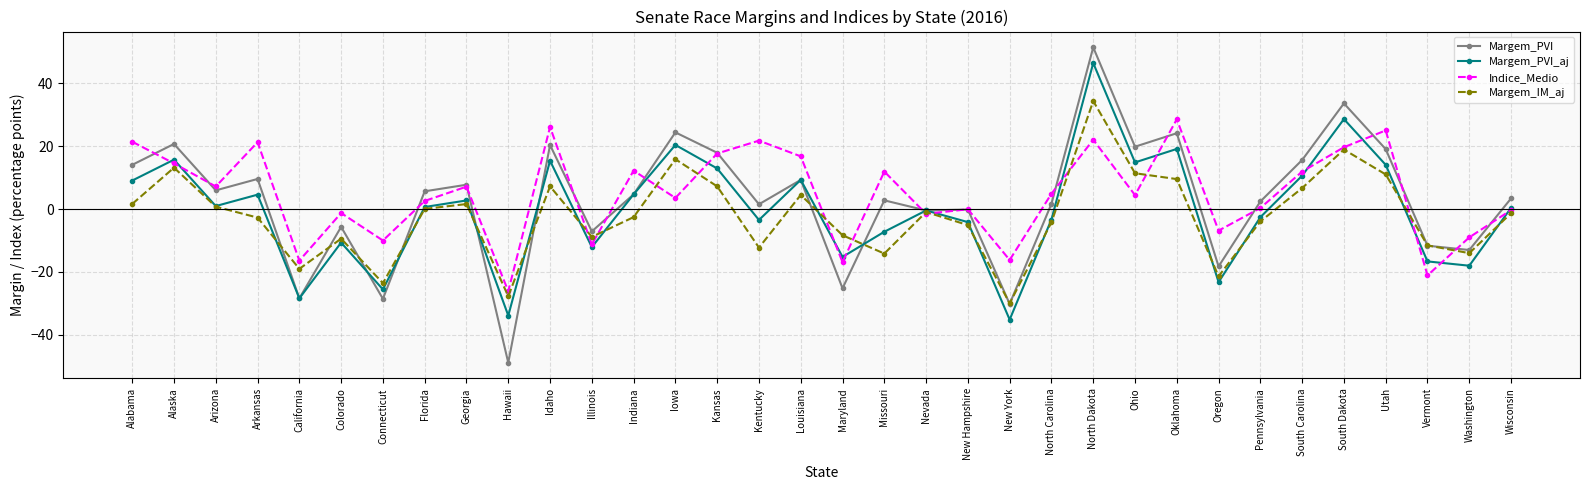

At which label does Margem_PVI reach its peak?

North Dakota